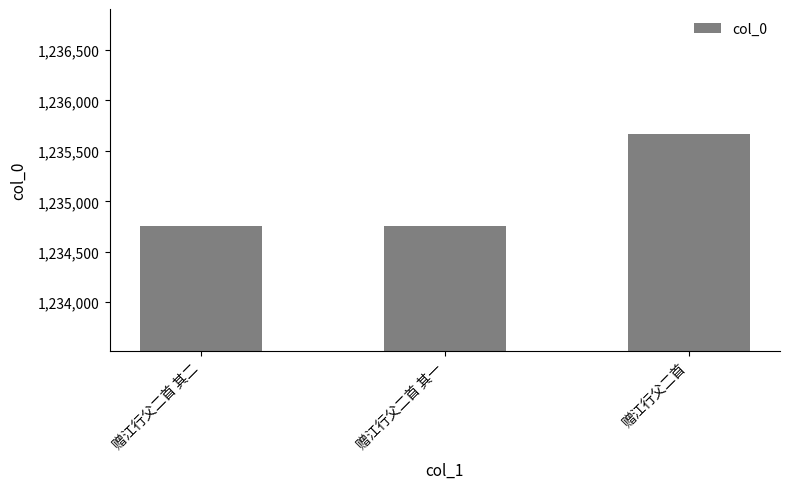

Is it true that the value at 赠江行父二首 is 1235671?

True